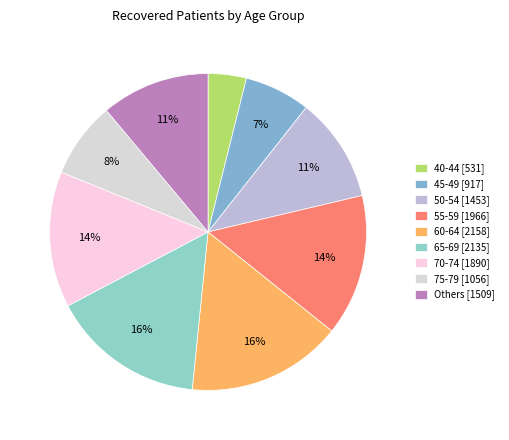

How many segments does this pie chart have?

9